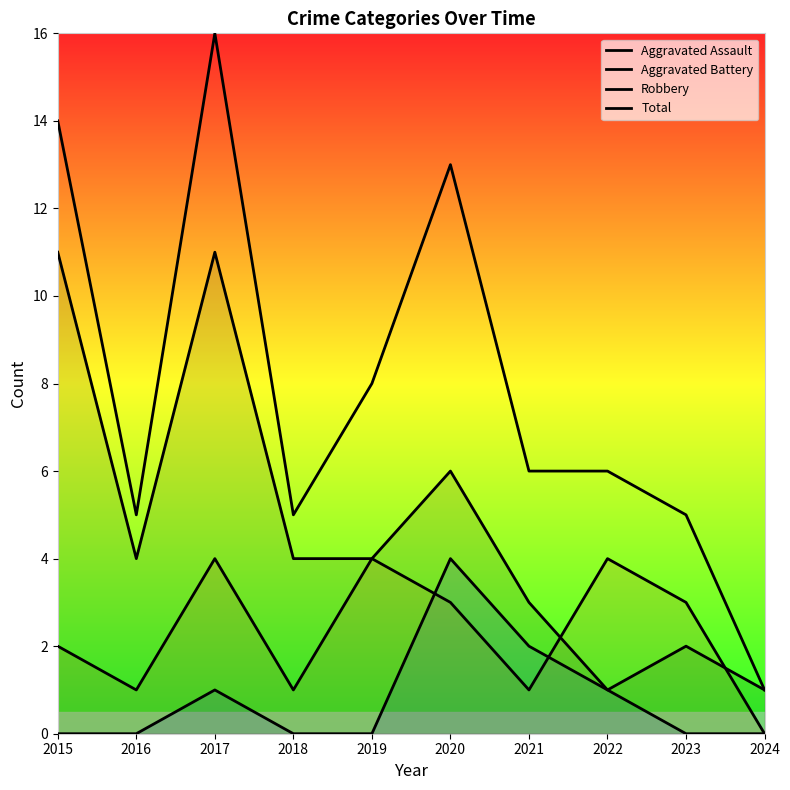

What is the spread (max minus min) of values at 2020?

10